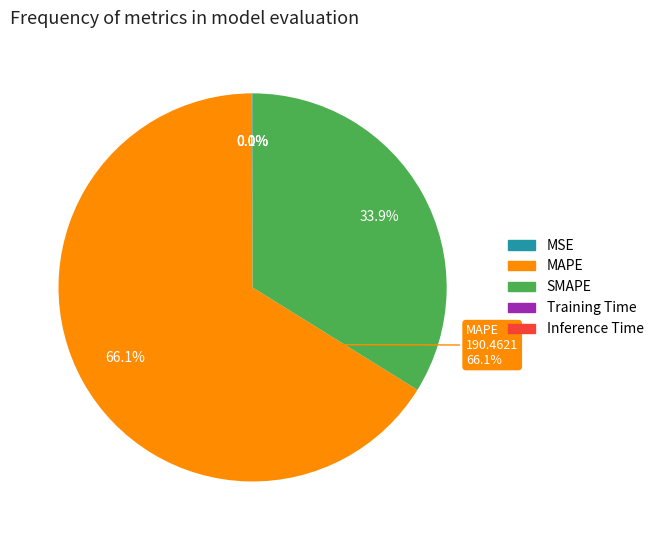

How much of the chart is everything except MAPE?

33.9%